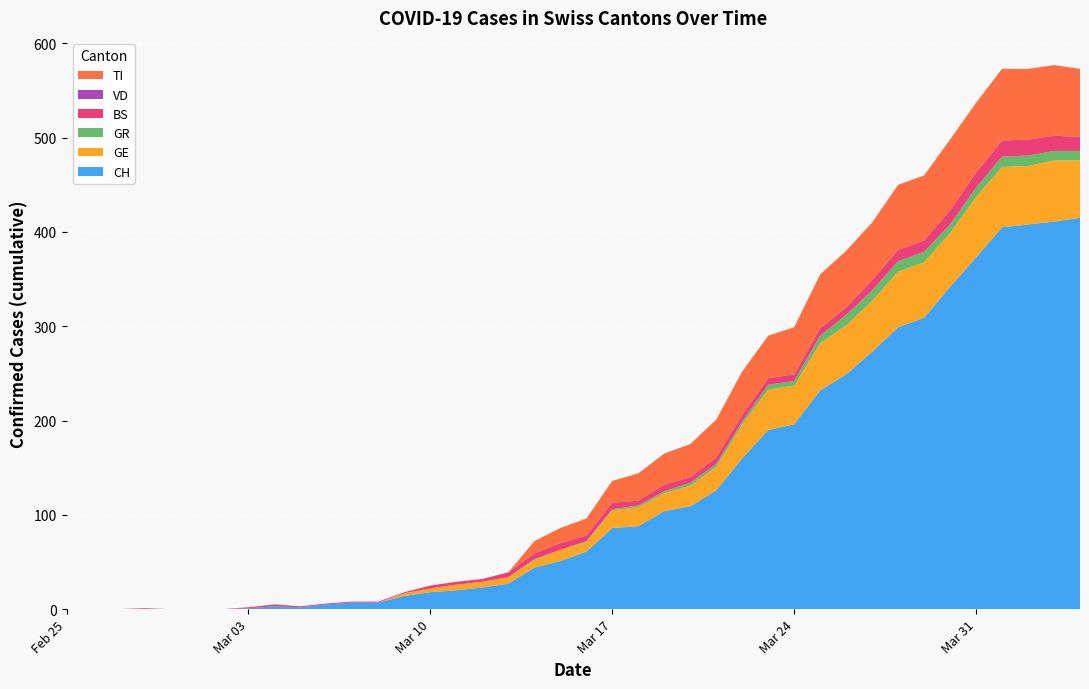

Reading left to right, extract all data points from this chart.

CH: 0=0	1=0	2=0	3=0	4=0	5=0	6=0	7=1	8=3	9=2	10=5	11=7	12=7	13=14	14=18	15=20	16=23	17=27	18=44	19=51	20=61	21=86	22=88	23=104	24=109	25=126	26=160	27=190	28=196	29=232	30=249	31=273	32=299	33=309	34=342	35=373	36=405	37=408	38=411	39=415
GE: 0=0	1=0	2=0	3=0	4=0	5=0	6=0	7=0	8=0	9=0	10=0	11=0	12=0	13=3	14=4	15=6	16=6	17=7	18=8	19=12	20=10	21=19	22=20	23=19	24=22	25=25	26=36	27=43	28=41	29=50	30=52	31=54	32=59	33=59	34=57	35=64	36=64	37=62	38=65	39=61
GR: 0=0	1=0	2=0	3=0	4=0	5=0	6=0	7=0	8=0	9=0	10=0	11=0	12=0	13=0	14=0	15=0	16=0	17=0	18=1	19=0	20=1	21=1	22=2	23=2	24=3	25=3	26=3	27=5	28=5	29=8	30=11	31=11	32=11	33=11	34=9	35=10	36=11	37=11	38=10	39=10
BS: 0=0	1=0	2=0	3=1	4=0	5=0	6=0	7=1	8=2	9=1	10=1	11=1	12=1	13=1	14=3	15=3	16=3	17=5	18=6	19=7	20=6	21=7	22=5	23=7	24=6	25=7	26=7	27=7	28=7	29=8	30=8	31=11	32=12	33=12	34=15	35=16	36=17	37=17	38=16	39=15
VD: 0=0	1=0	2=0	3=0	4=0	5=0	6=0	7=0	8=0	9=0	10=0	11=0	12=0	13=0	14=0	15=0	16=0	17=0	18=0	19=0	20=0	21=0	22=0	23=0	24=0	25=0	26=0	27=0	28=0	29=0	30=0	31=0	32=0	33=0	34=0	35=0	36=0	37=0	38=0	39=0
TI: 0=0	1=0	2=0	3=0	4=0	5=0	6=0	7=0	8=0	9=0	10=0	11=0	12=0	13=0	14=0	15=0	16=0	17=0	18=13	19=16	20=18	21=23	22=29	23=33	24=35	25=40	26=46	27=45	28=50	29=57	30=60	31=61	32=69	33=69	34=75	35=74	36=76	37=75	38=75	39=72